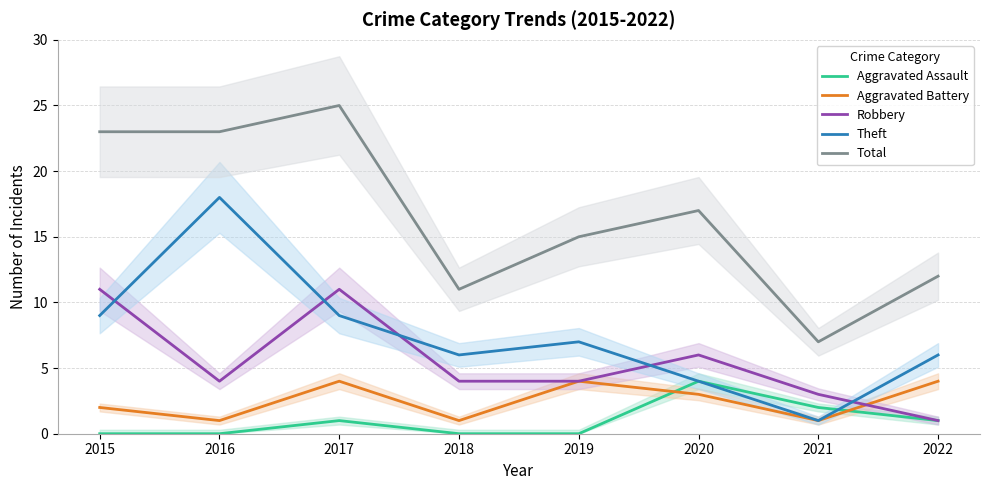

Is the value of Robbery at 2015 greater than the value of Total at 2016?

No